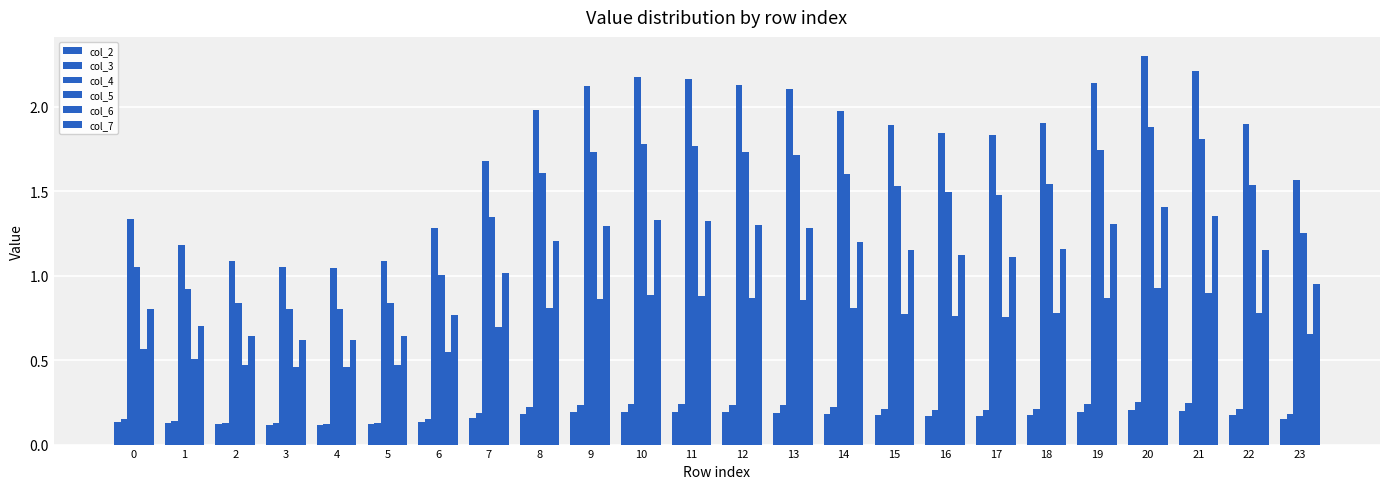

What is the smallest value displayed?

0.1